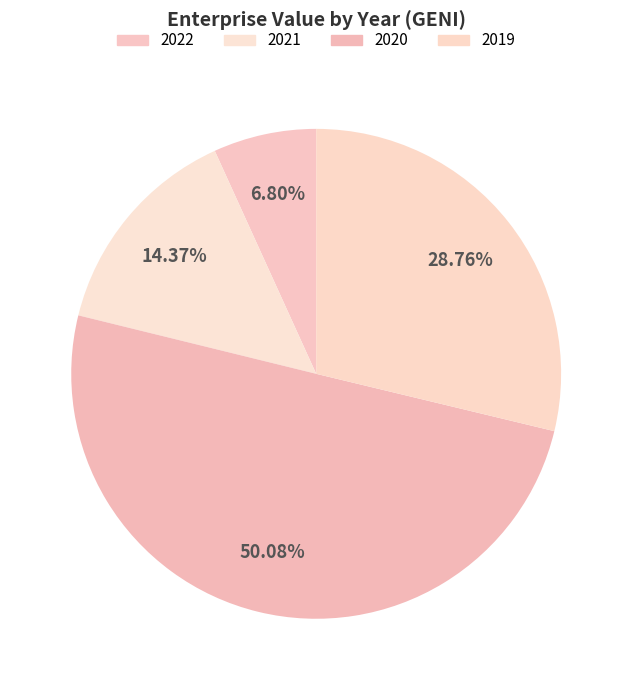

What is the change in value from 2022 to 2021?

+487362702.0